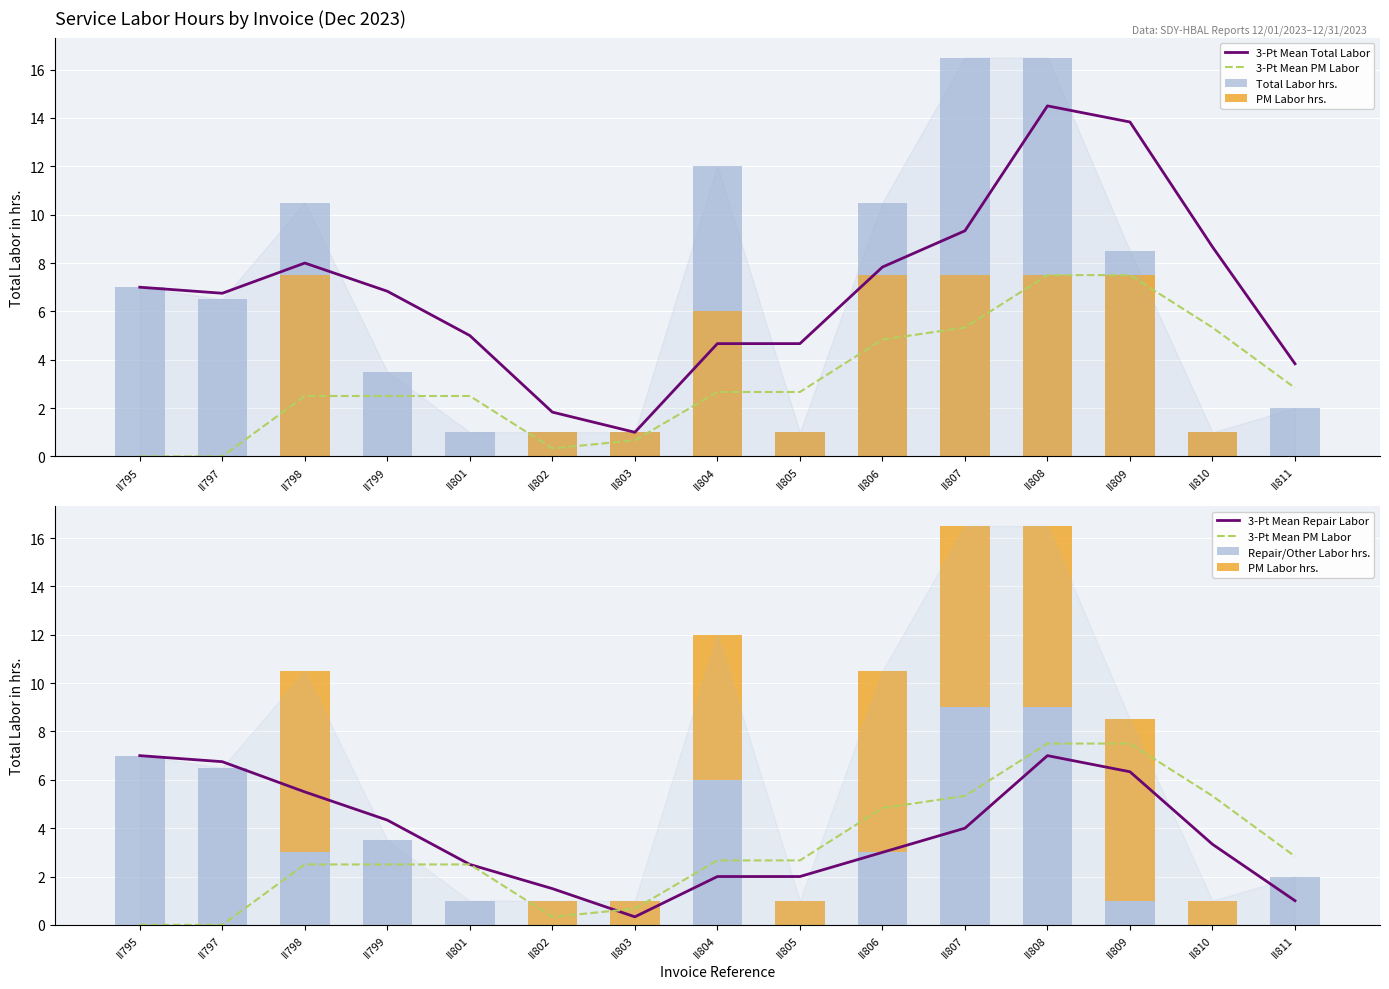

What is the total value across all series at II807?

51.7